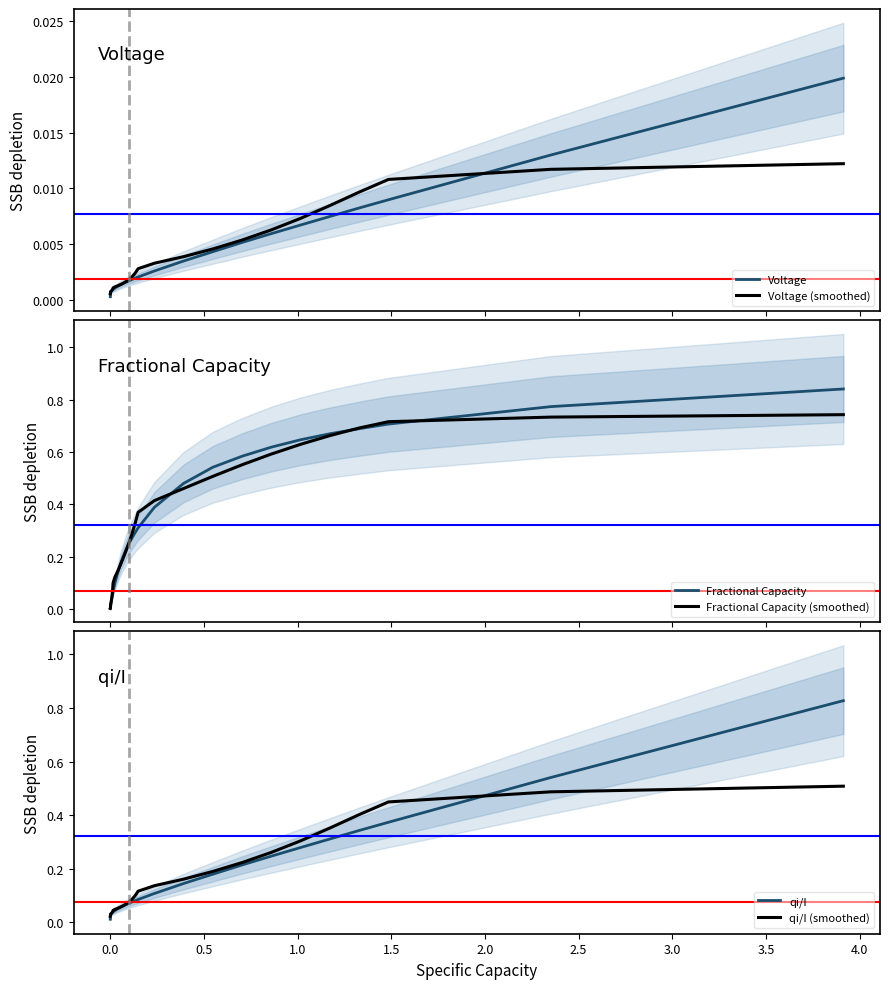

The value of Fractional Capacity (smoothed) at 1.5 is 0.0. True or false?

False